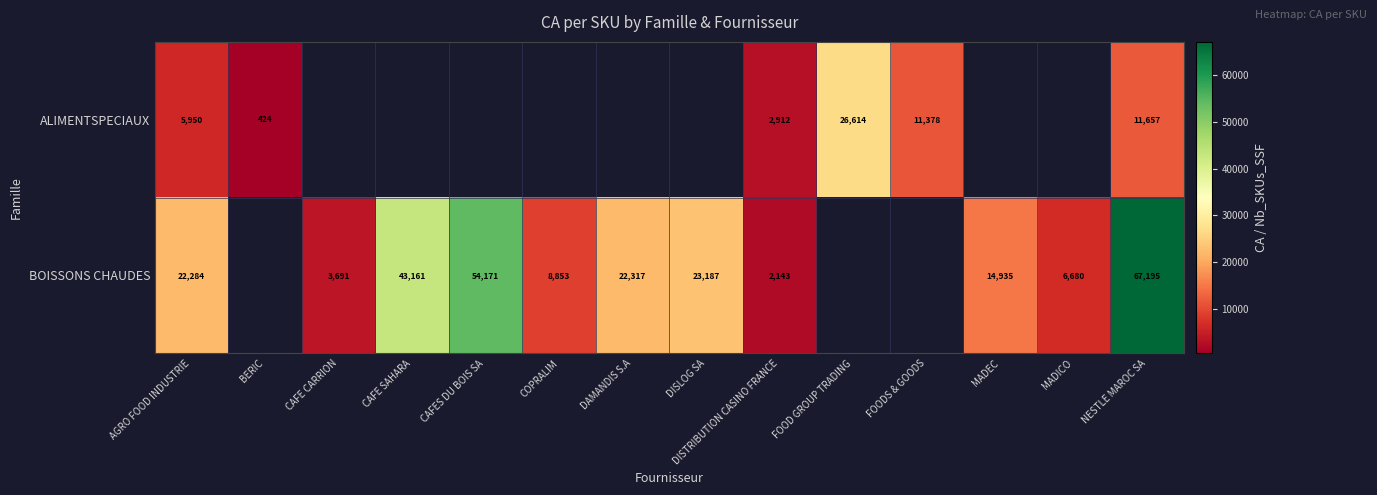

Which series has the largest range (max minus min)?

BOISSONS CHAUDES